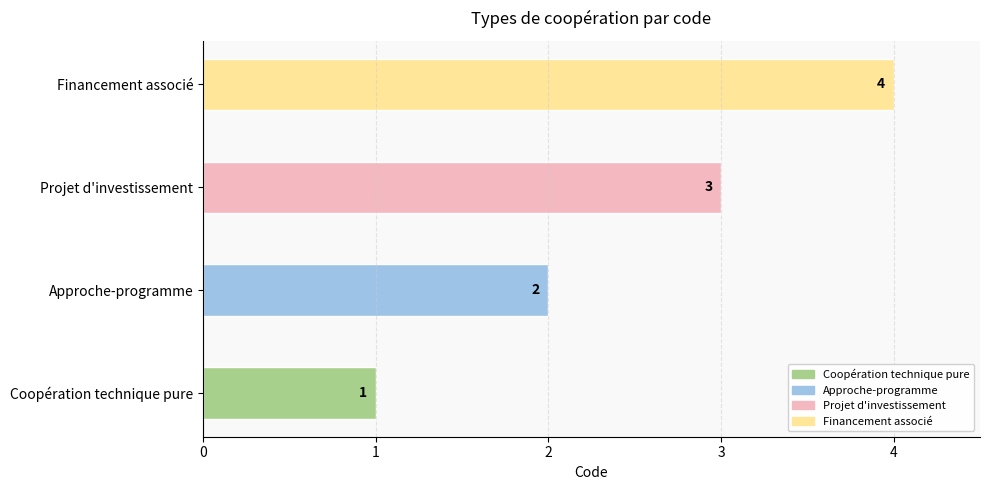

The chart shows a value of 3 at Approche-programme. True or false?

False